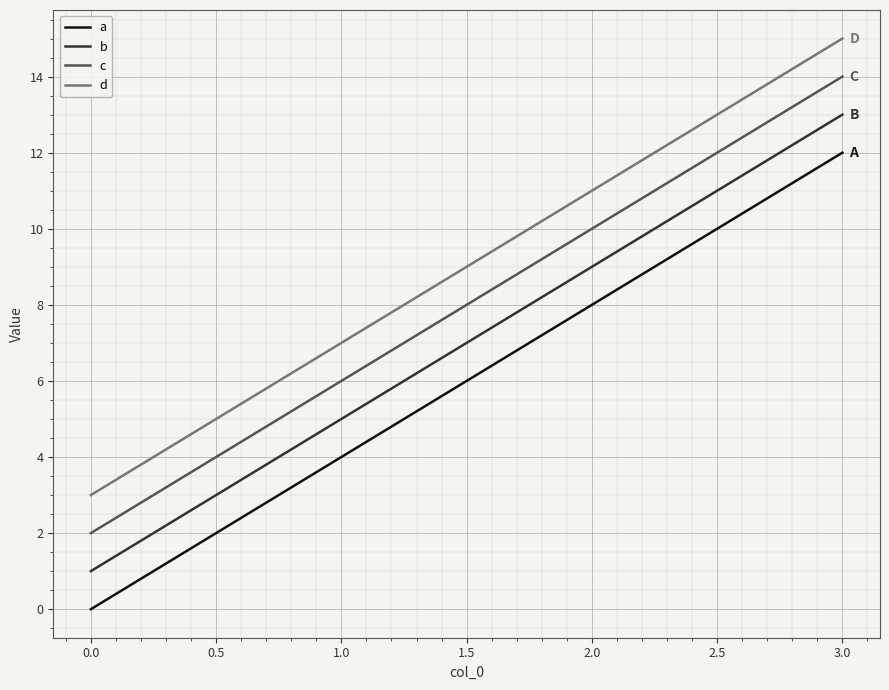

Is this an area chart (filled region under the line)?

No